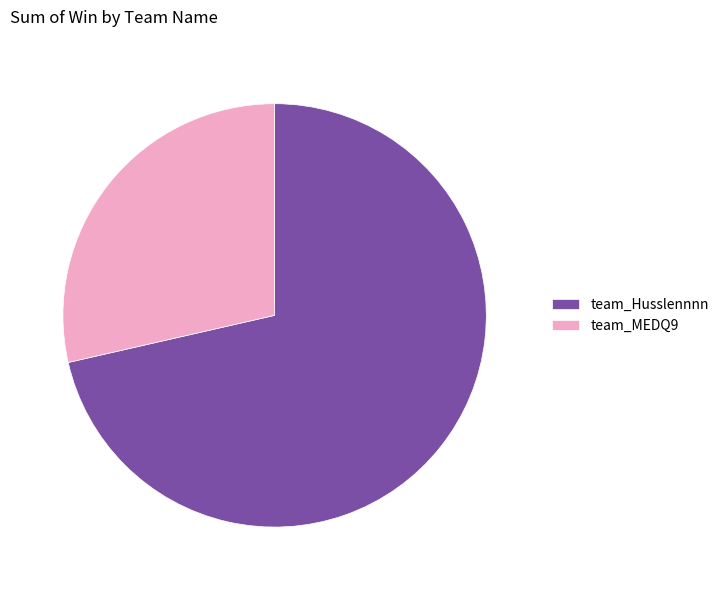

Count the number of slices in the pie.

2